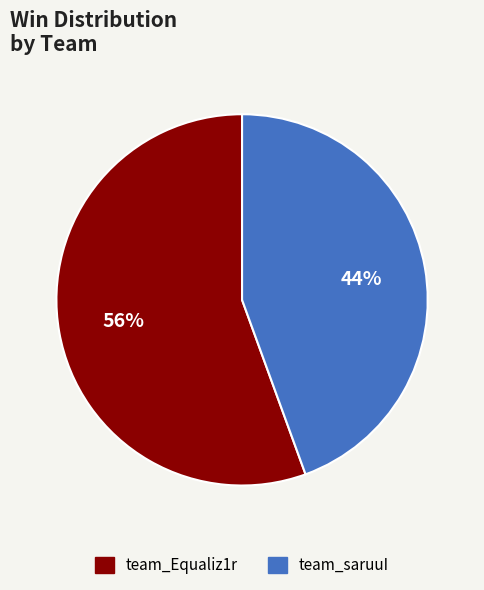

How many segments does this pie chart have?

2